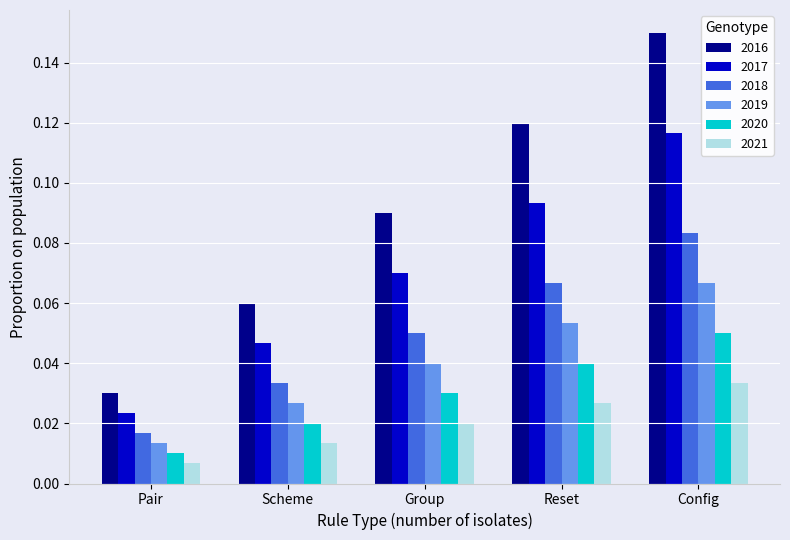

How many bars are there in total?

30